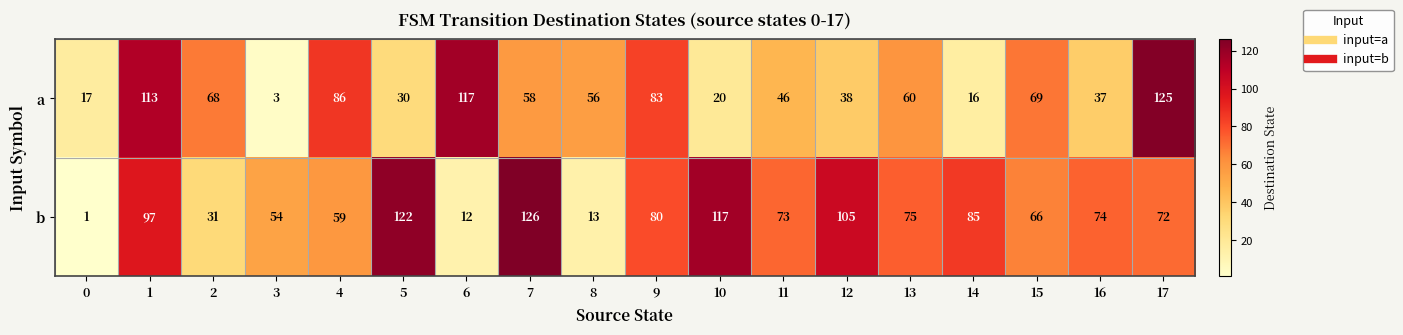

Which series has the largest total across all categories?

b